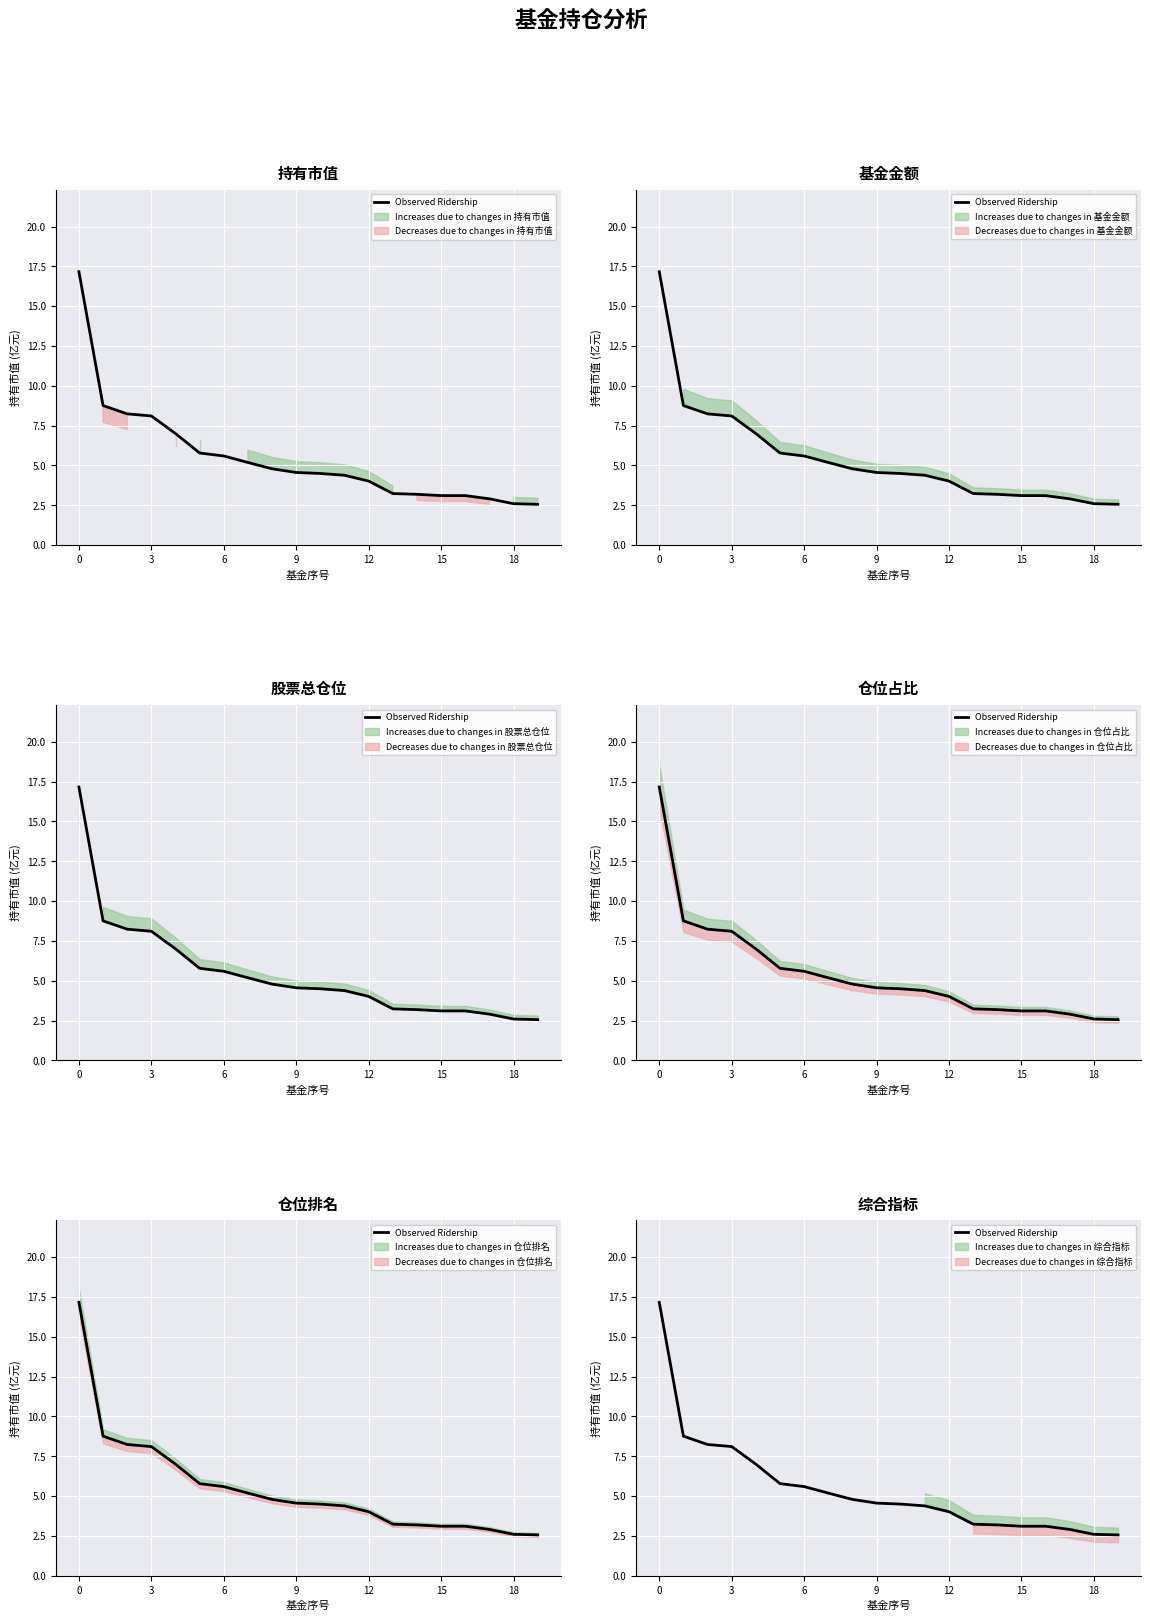

What is the label of the 1st point from the right?

19